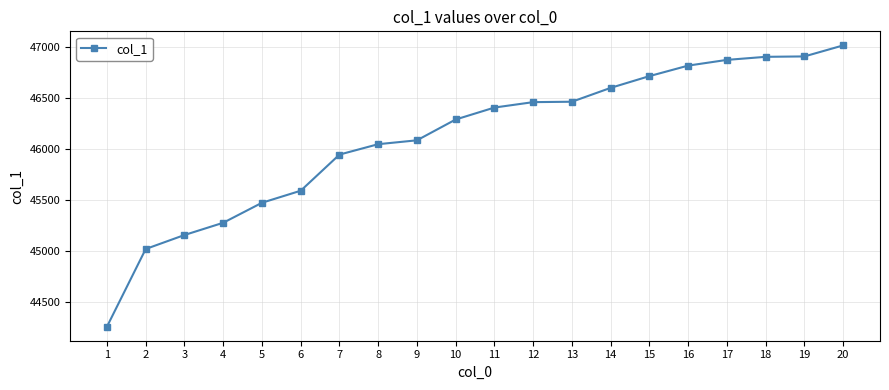

What is the value of the 19th point from the left?

46910